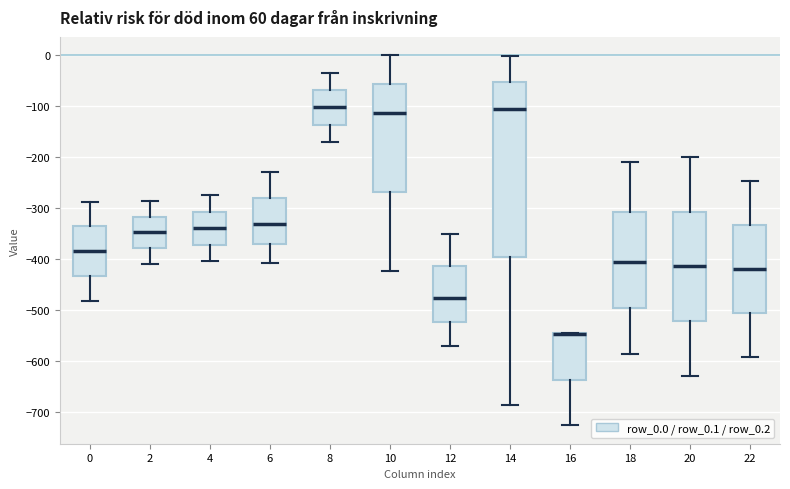

Which box is the tallest, from its lower edge to its upper edge?

14